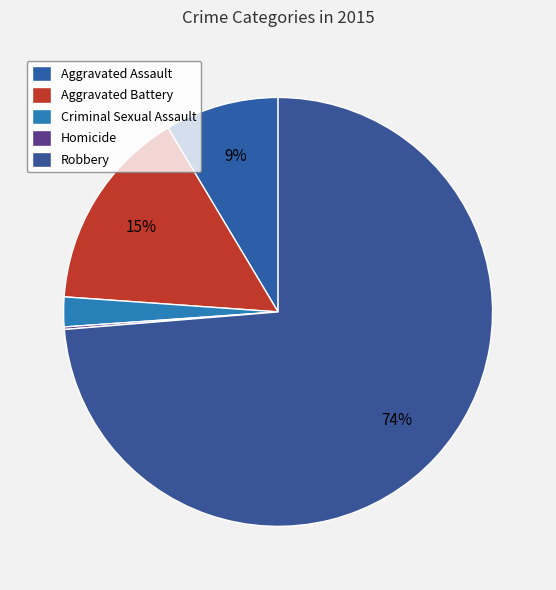

To the nearest percent, what is the average slice percentage?

20%